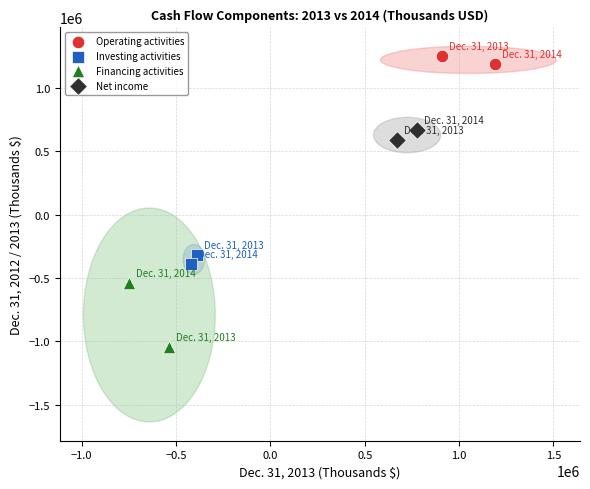

Which series contains the lowest Y value?

Financing activities